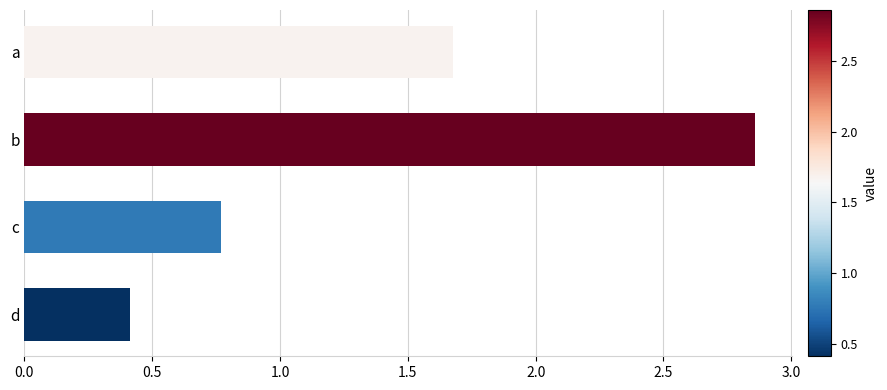

At which category does the chart reach its minimum across all series?

d